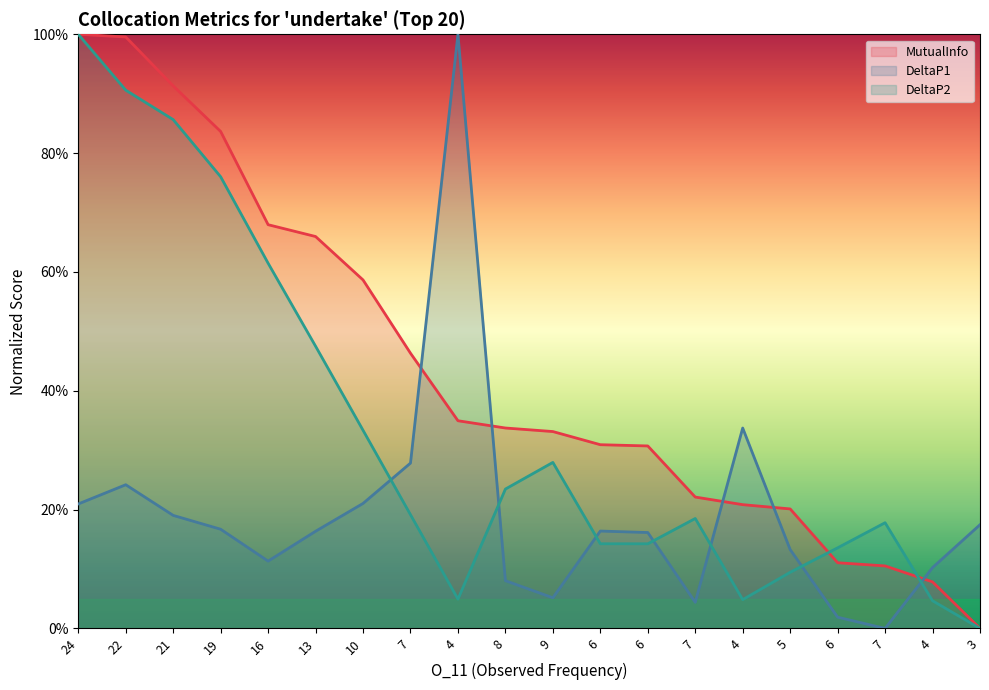

At which label does MutualInfo reach its peak?

24